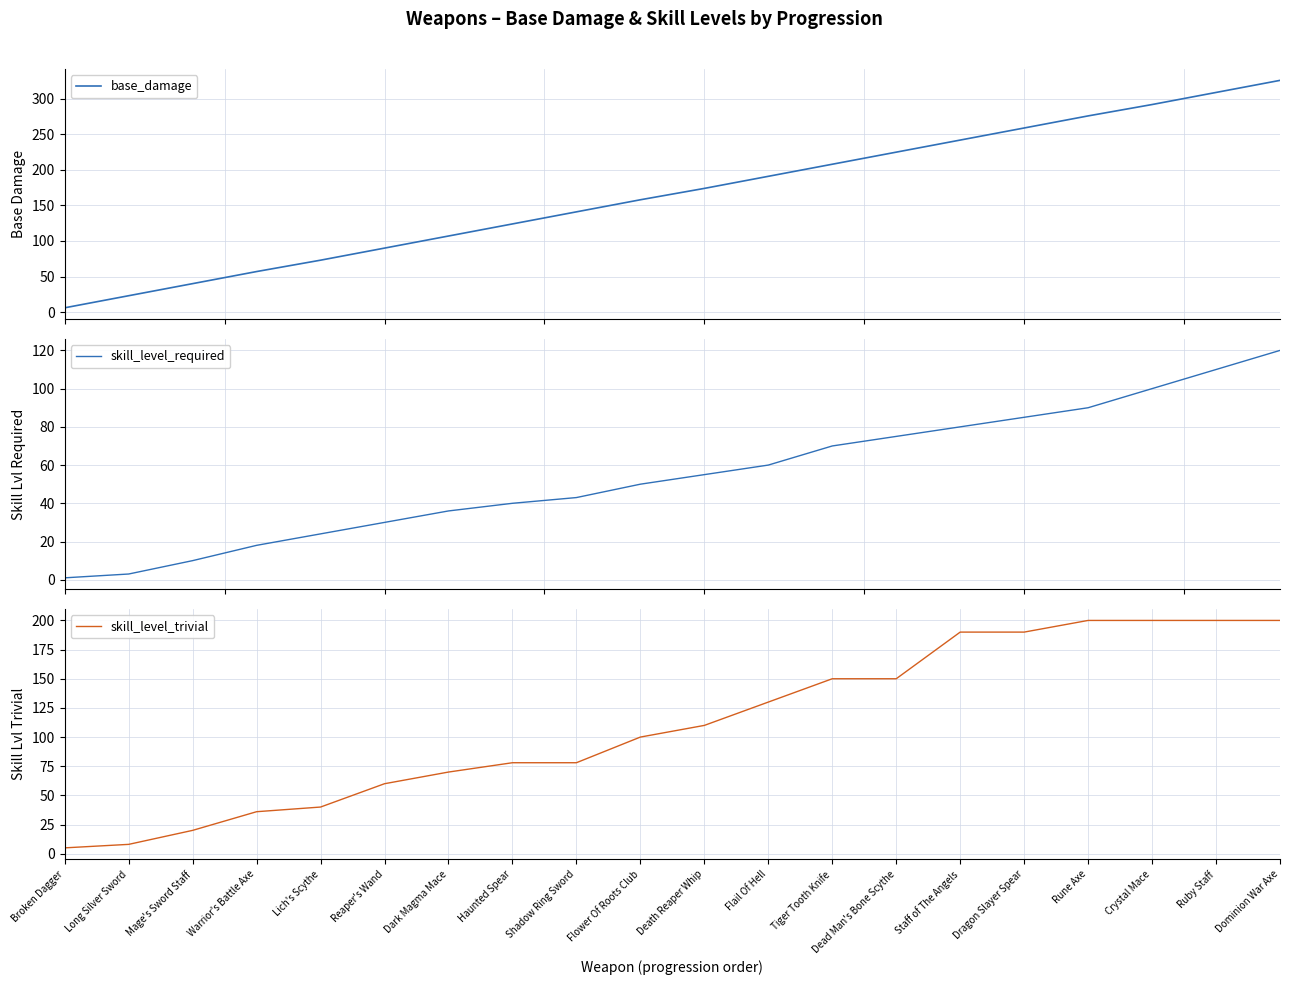

True or false: skill_level_trivial and skill_level_required cross at least once.

False